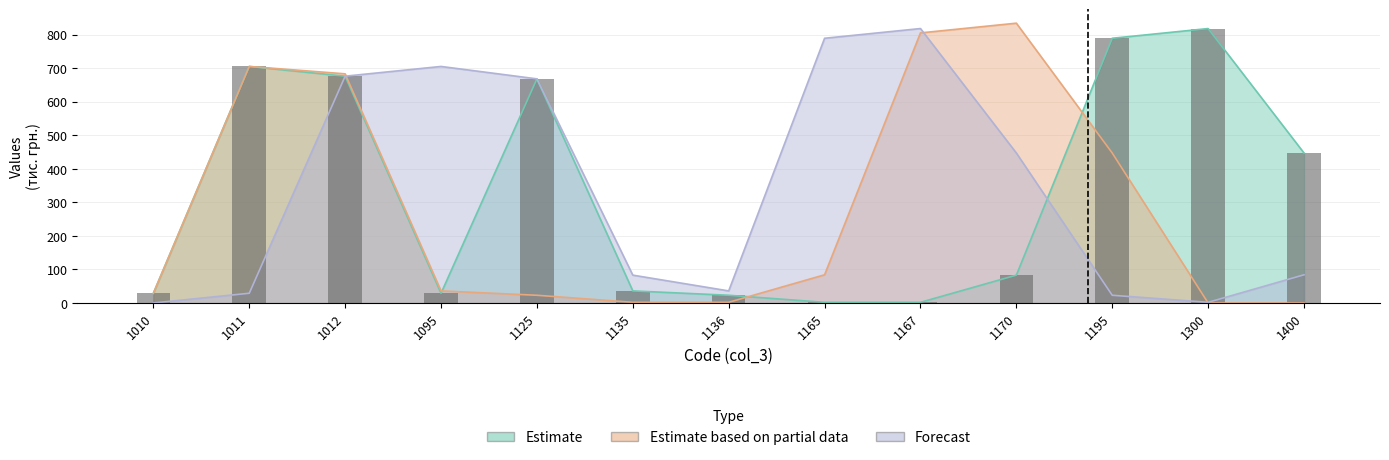

At which label does Estimate first exceed 83?

1011